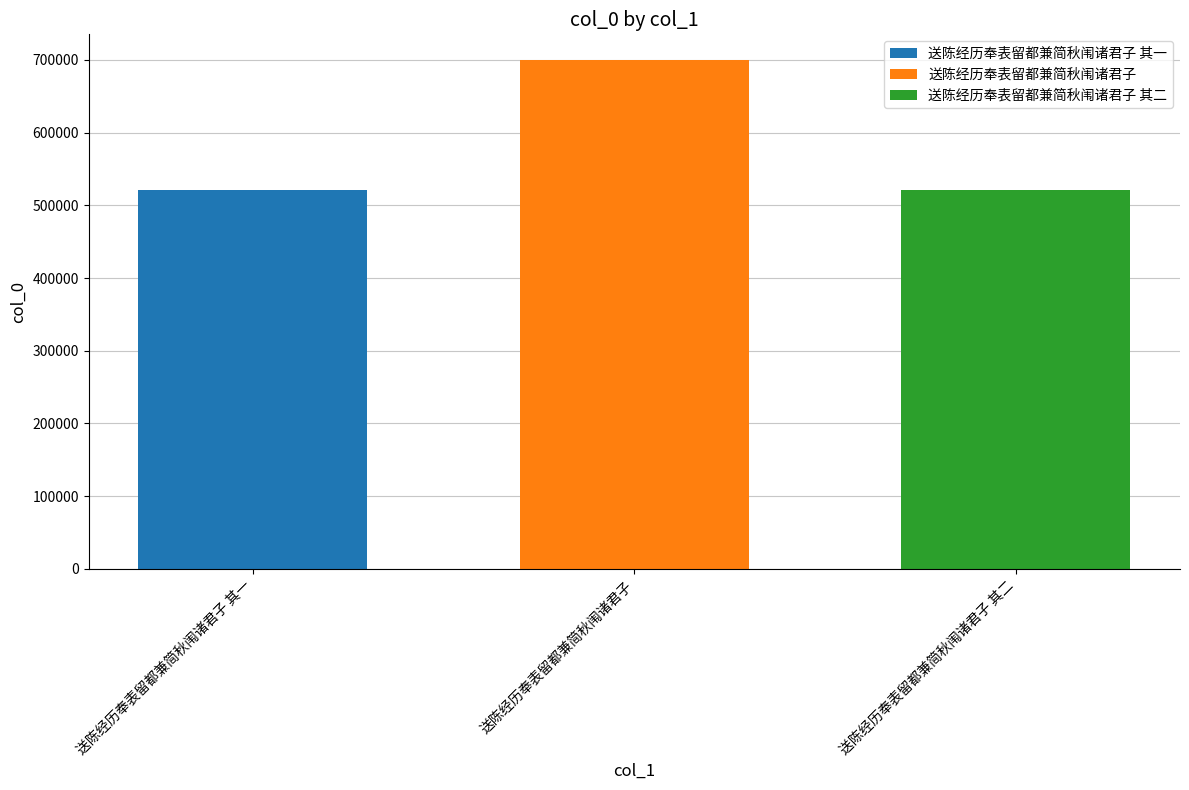

How many series are shown in this chart?

3